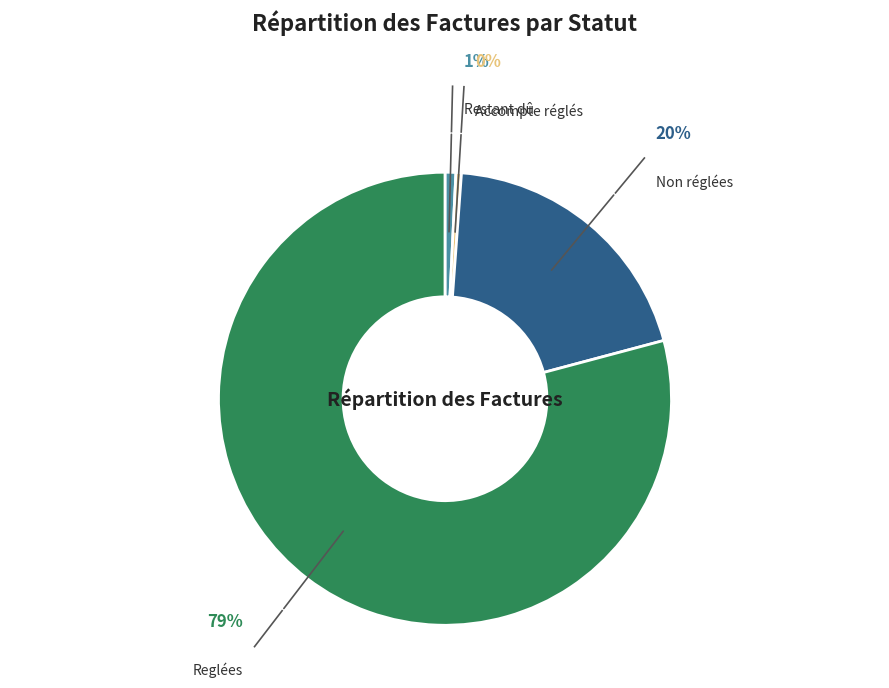

Which category has the biggest portion of the pie?

Reglées